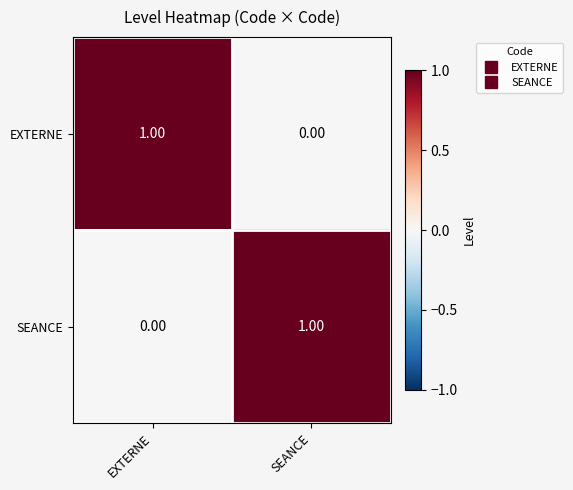

Which category has the highest value in the EXTERNE series?

EXTERNE